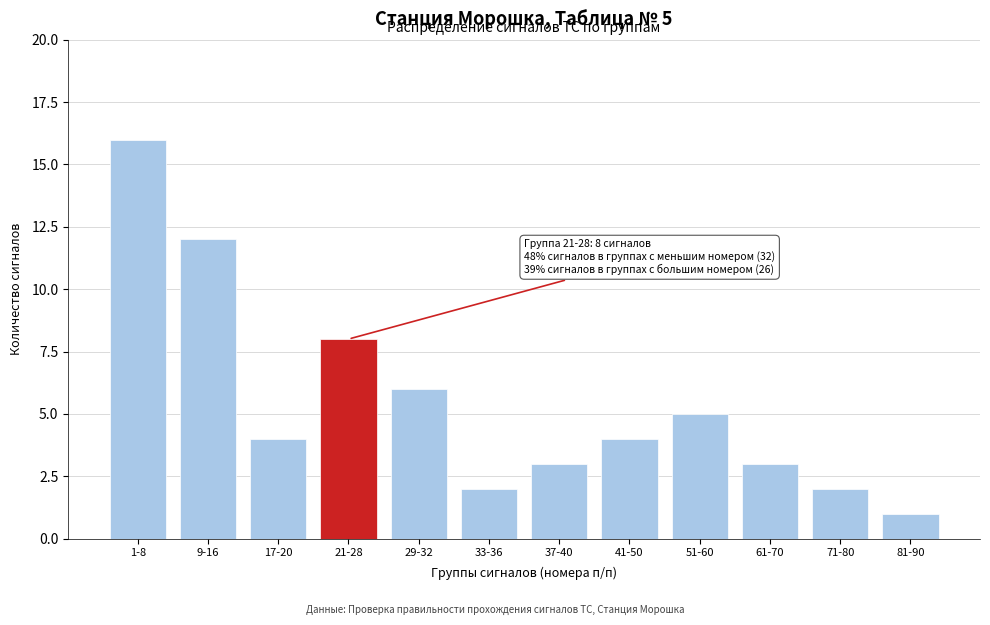

Reading left to right, transcribe all the data shown in this chart.

1-8=16	9-16=12	17-20=4	21-28=8	29-32=6	33-36=2	37-40=3	41-50=4	51-60=5	61-70=3	71-80=2	81-90=1